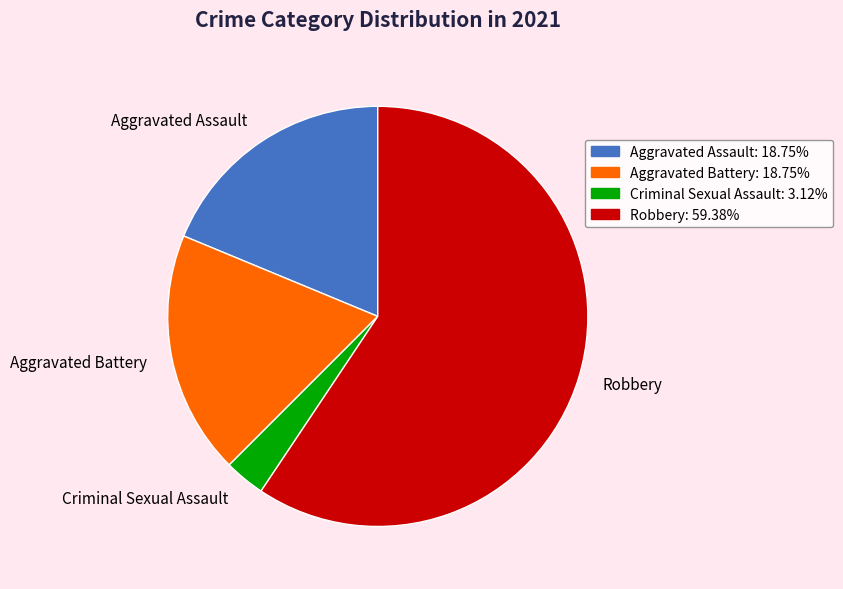

Combined, do Aggravated Battery and Robbery account for over 50%?

Yes